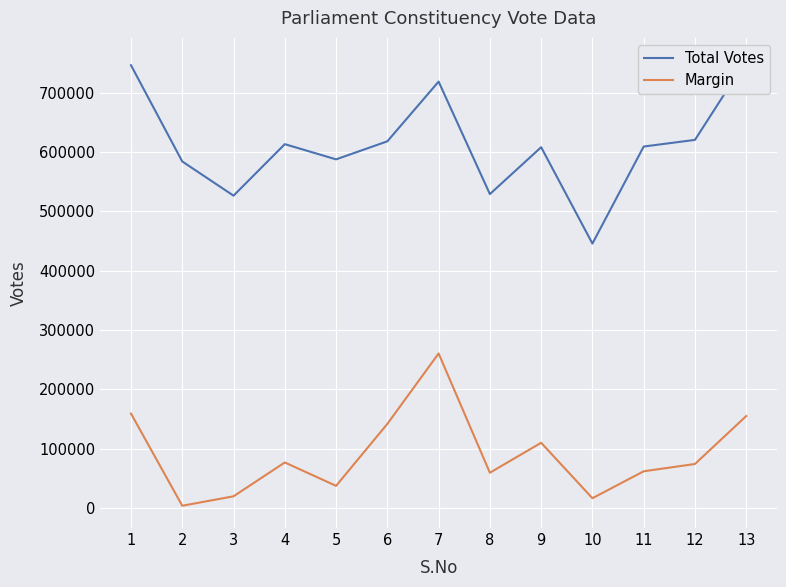

What is the minimum value for Total Votes?

445545